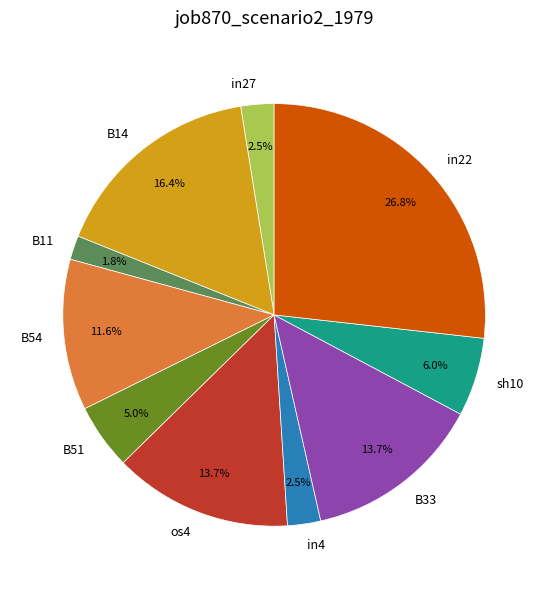

Is there a majority slice in this chart?

No